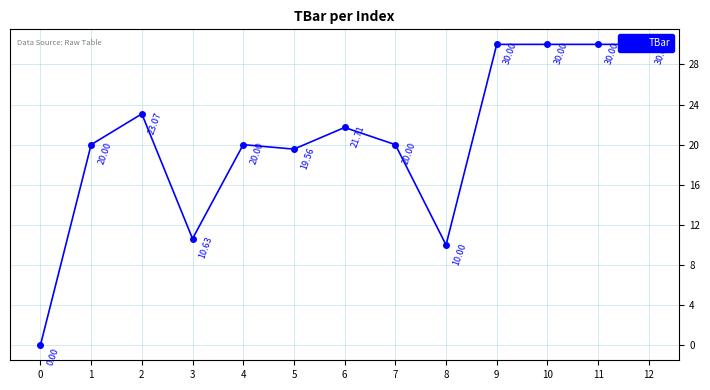

How many distinct data groups are displayed?

1